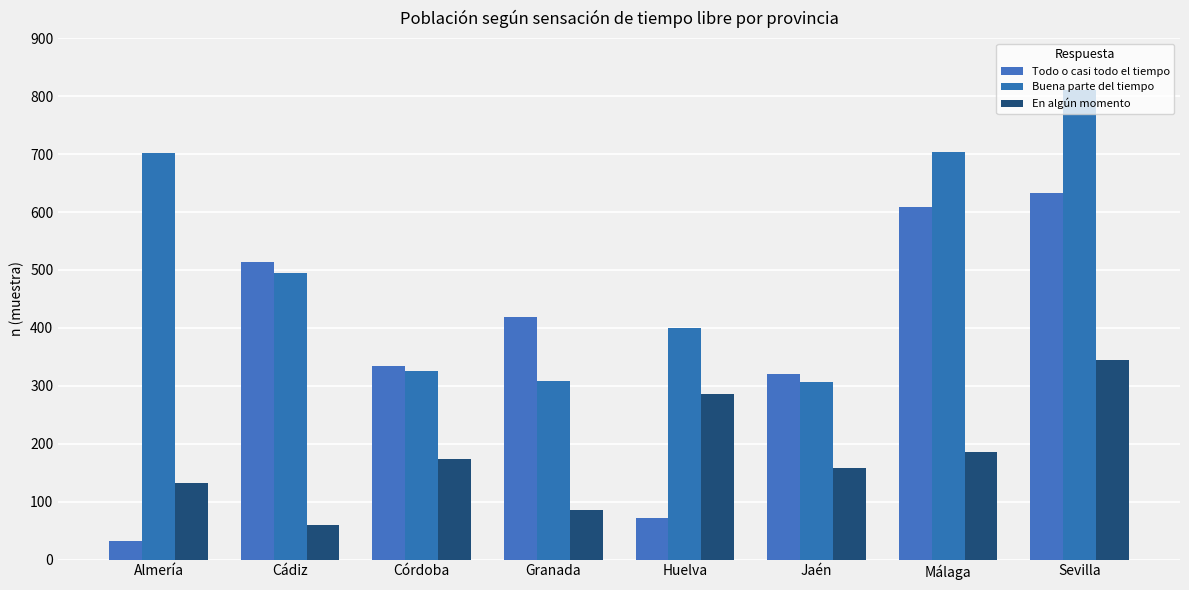

Reading right to left, extract all data points from this chart.

Todo o casi todo el tiempo: Sevilla=632	Málaga=608	Jaén=320	Huelva=72	Granada=418	Córdoba=334	Cádiz=514	Almería=32
Buena parte del tiempo: Sevilla=810	Málaga=704	Jaén=307	Huelva=400	Granada=309	Córdoba=326	Cádiz=495	Almería=702
En algún momento: Sevilla=344	Málaga=185	Jaén=158	Huelva=286	Granada=85	Córdoba=174	Cádiz=60	Almería=133